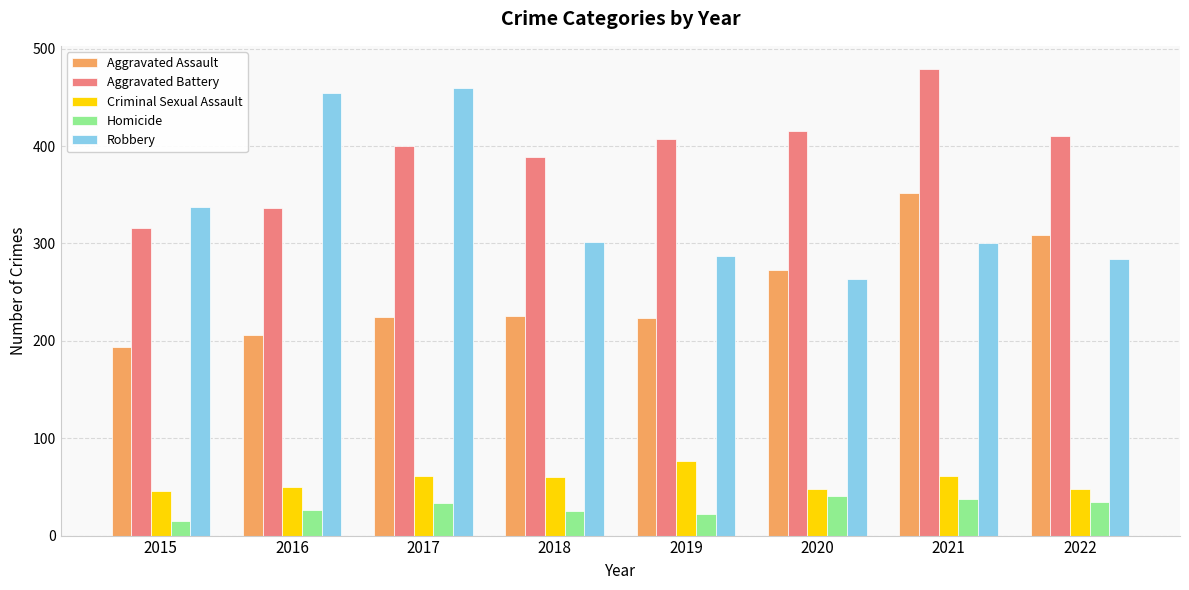

Rank the series at 2019 from lowest to highest value.

Homicide, Criminal Sexual Assault, Aggravated Assault, Robbery, Aggravated Battery